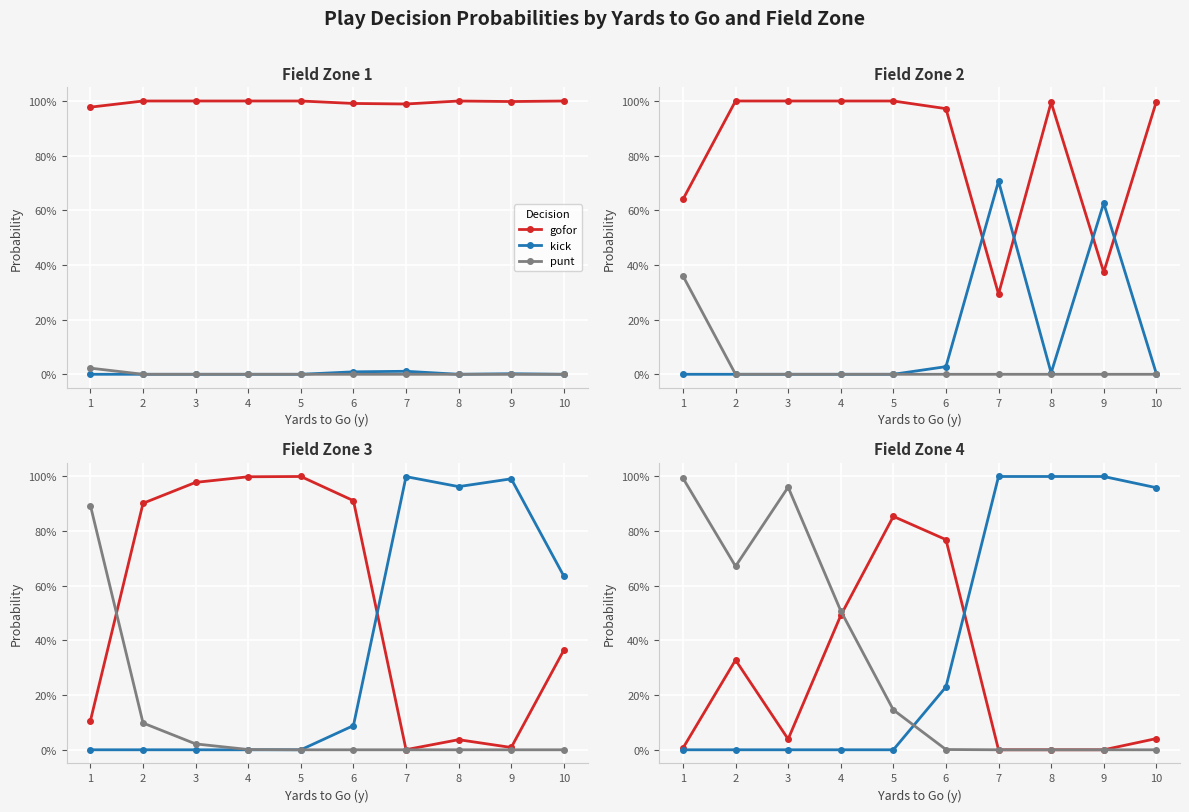

What are all the series names shown in the legend?

gofor, kick, punt